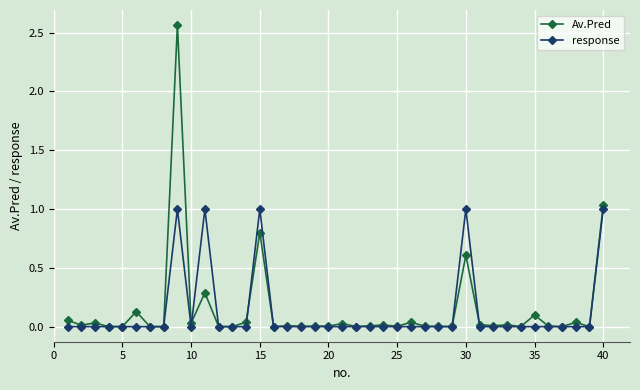

List the series in order of their peak value, highest first.

Av.Pred, response